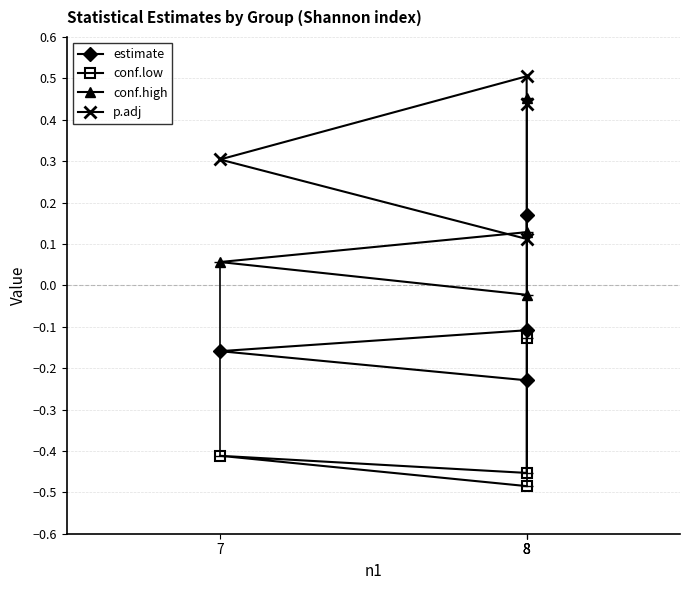

True or false: estimate and conf.low cross at least once.

False